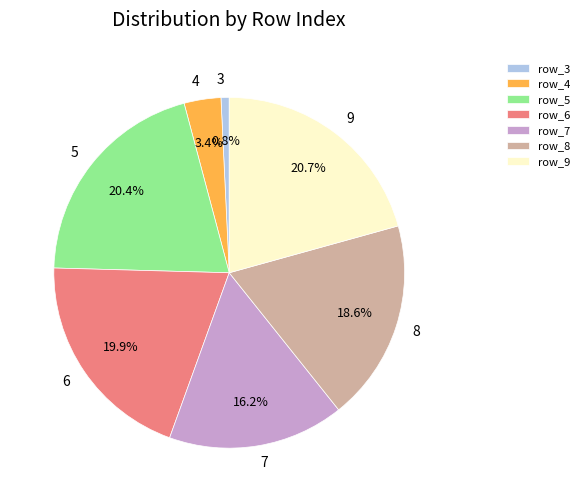

To the nearest percent, what percentage of the pie is 7?

16%